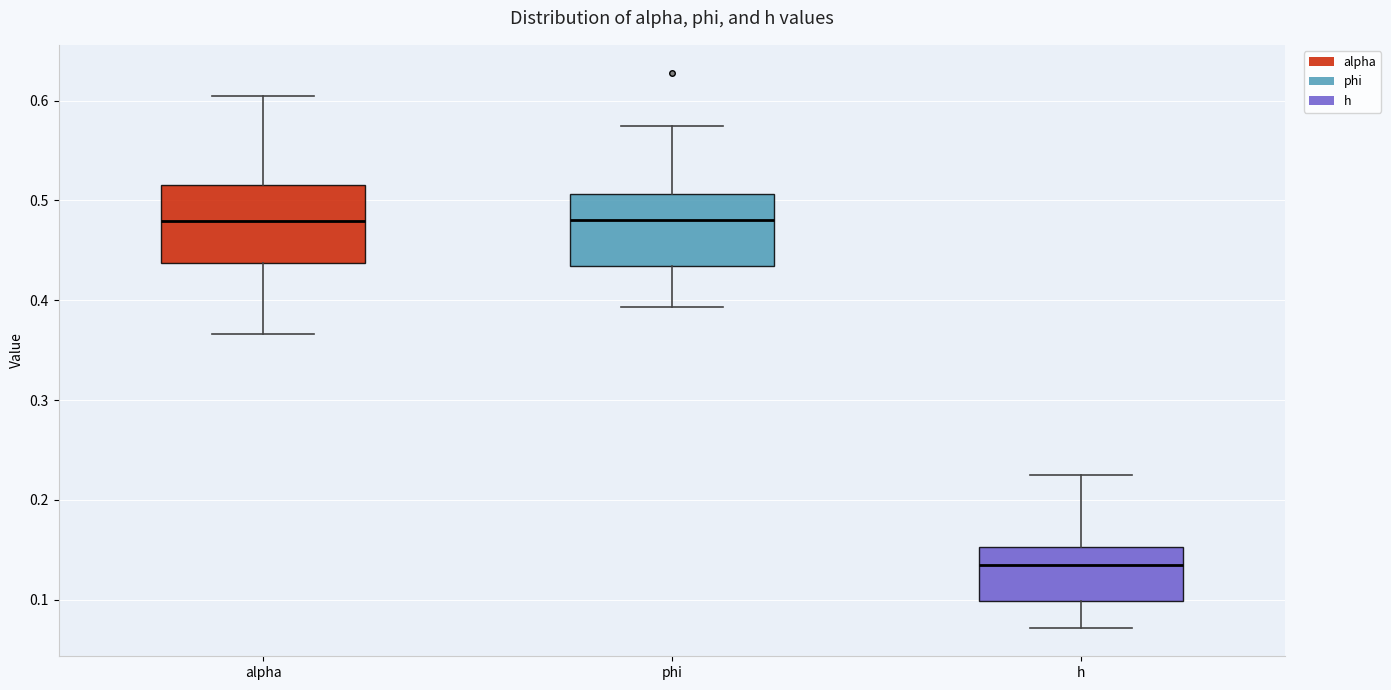

Reading left to right, read every box against the y-axis: the position of its median line, the range the box covers, and the ends of its whiskers. The values are not printed on the chart, so give them approximately, as read against the axis.

alpha: median 0.48, box 0.44 to 0.52, whiskers 0.37 to 0.60
phi: median 0.48, box 0.43 to 0.51, whiskers 0.39 to 0.57
h: median 0.14, box 0.10 to 0.15, whiskers 0.07 to 0.22